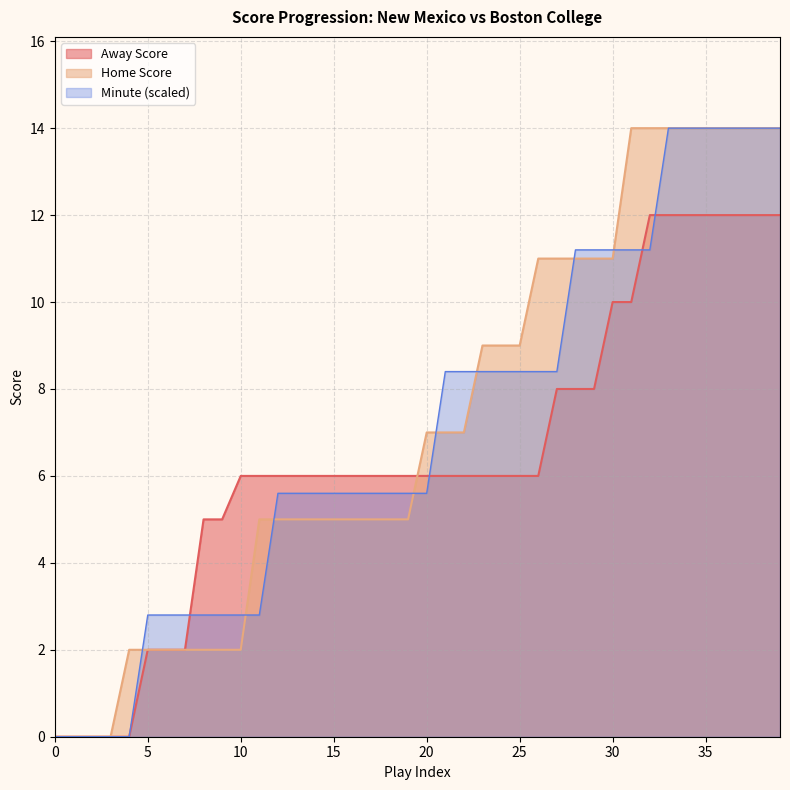

What is the highest value of the Away Score series?

12.0